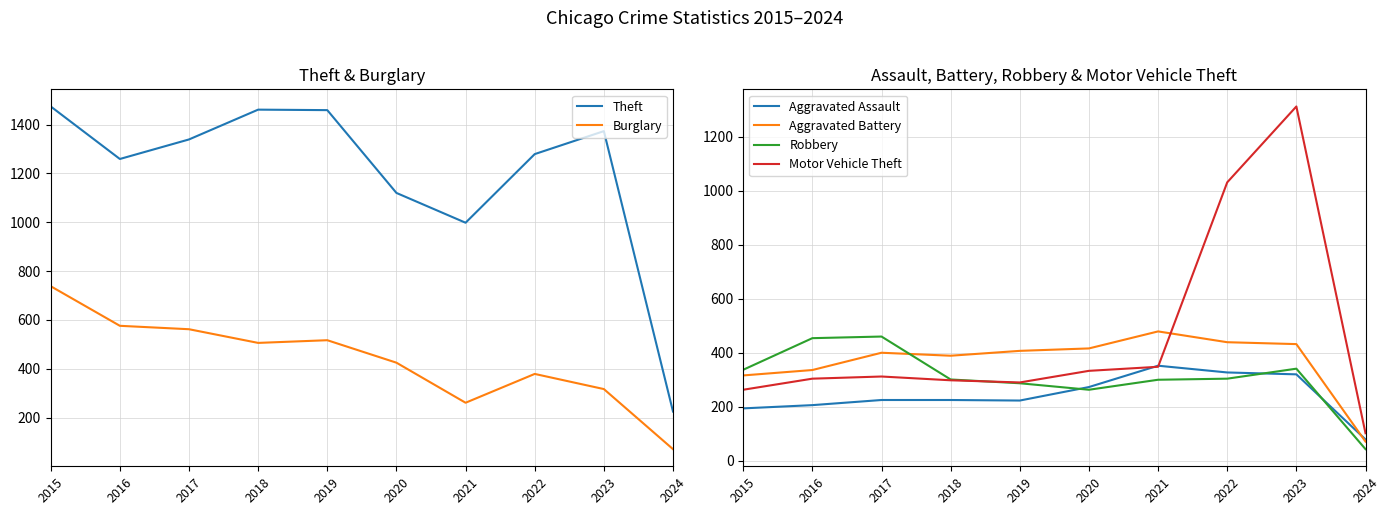

How many data points in Burglary are less than 506?

5